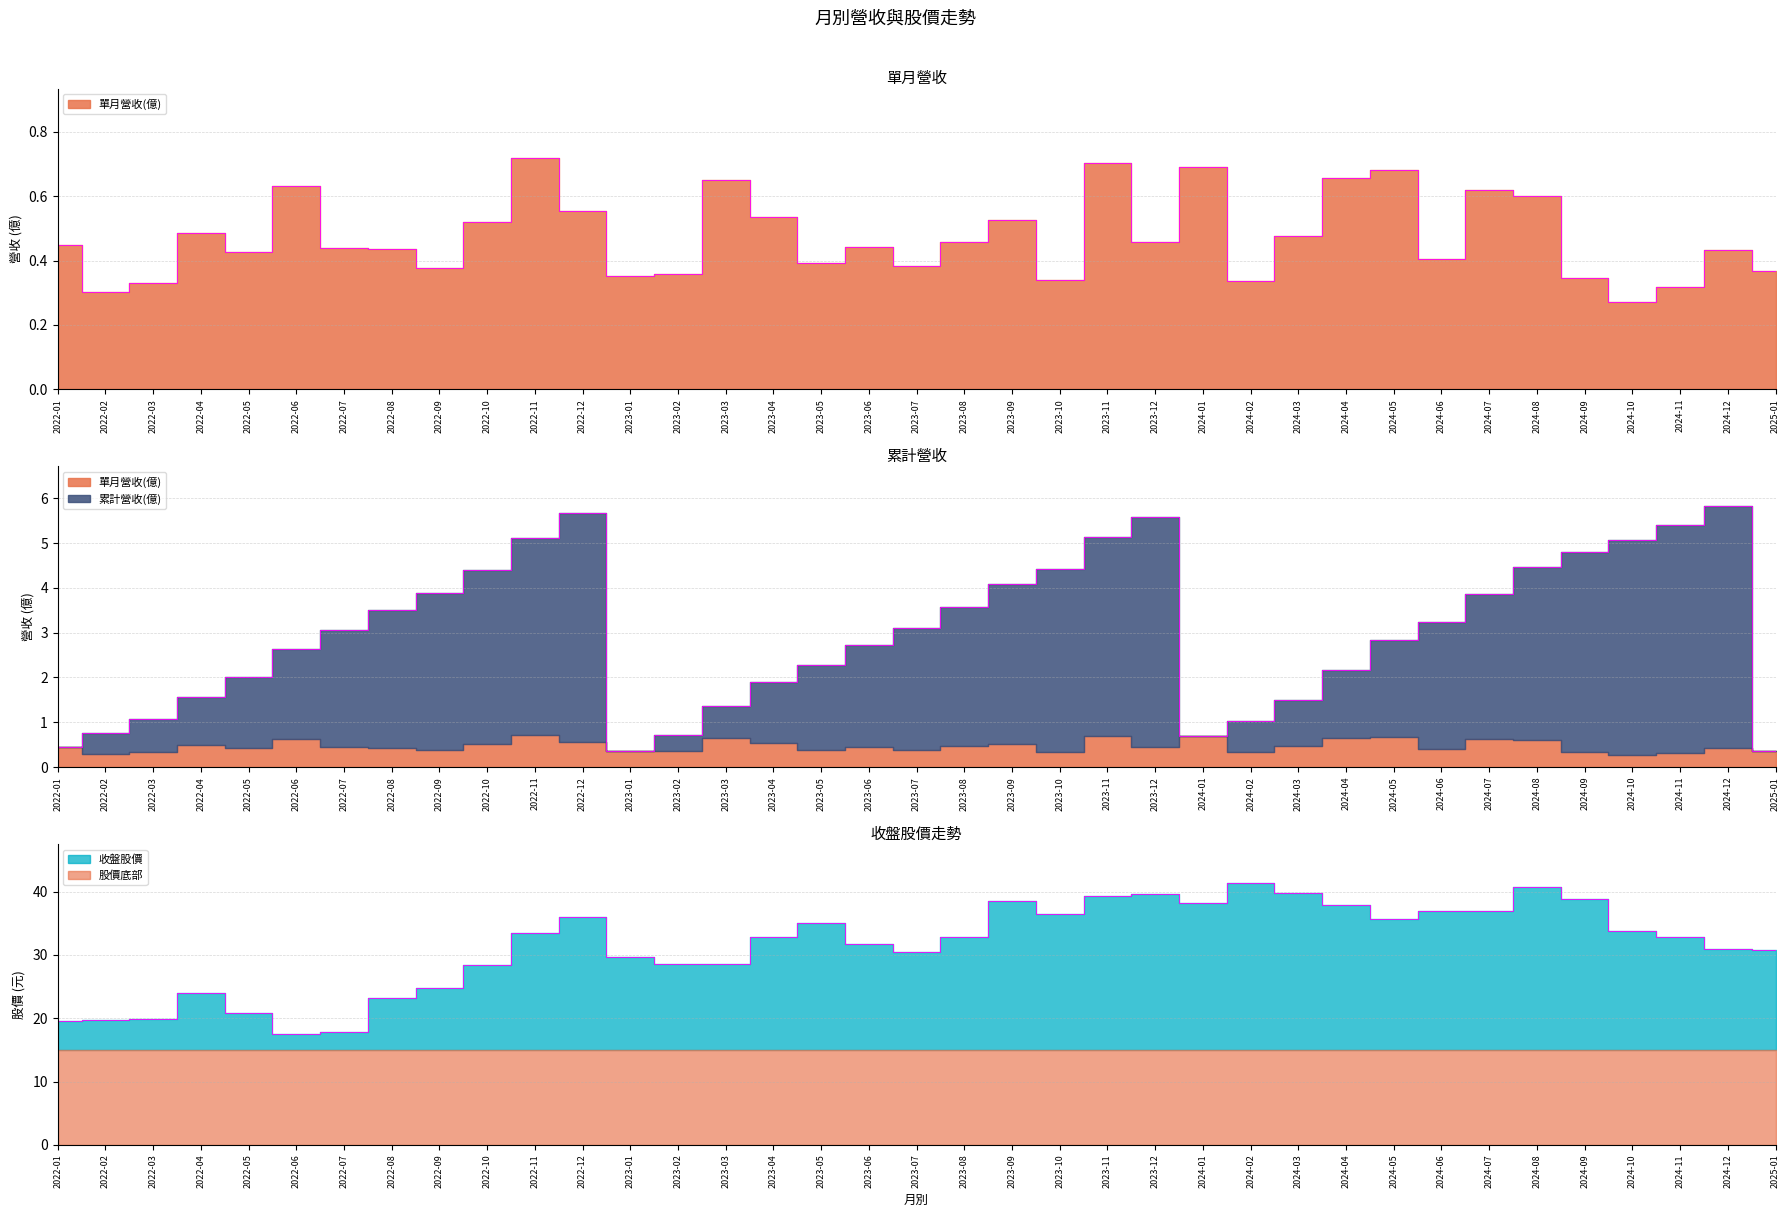

In 單月營收(億), how many points are lower than both neighbors (excluding endpoints)?

11